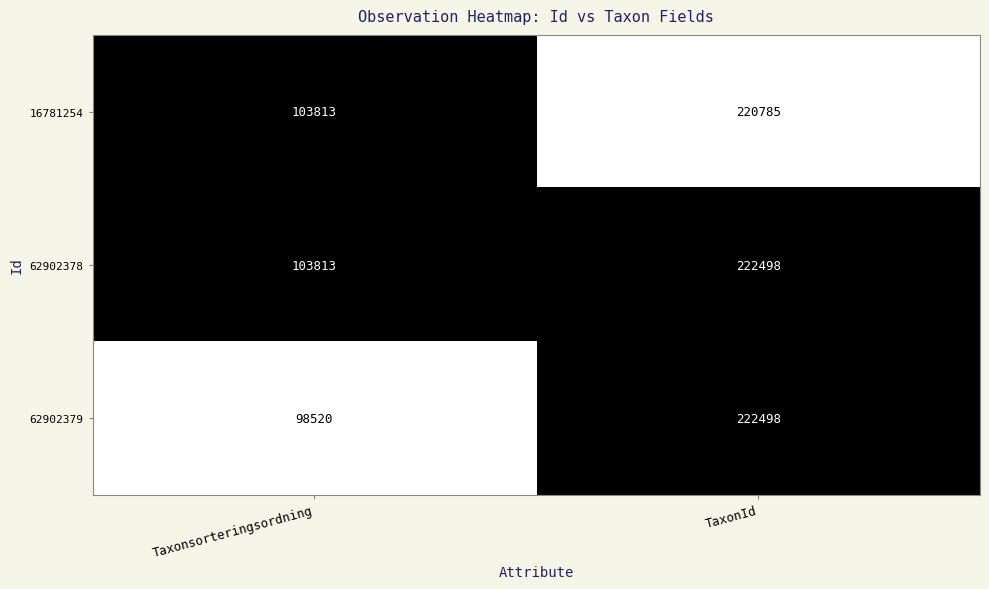

What is the total value across all series at Taxonsorteringsordning?

306146